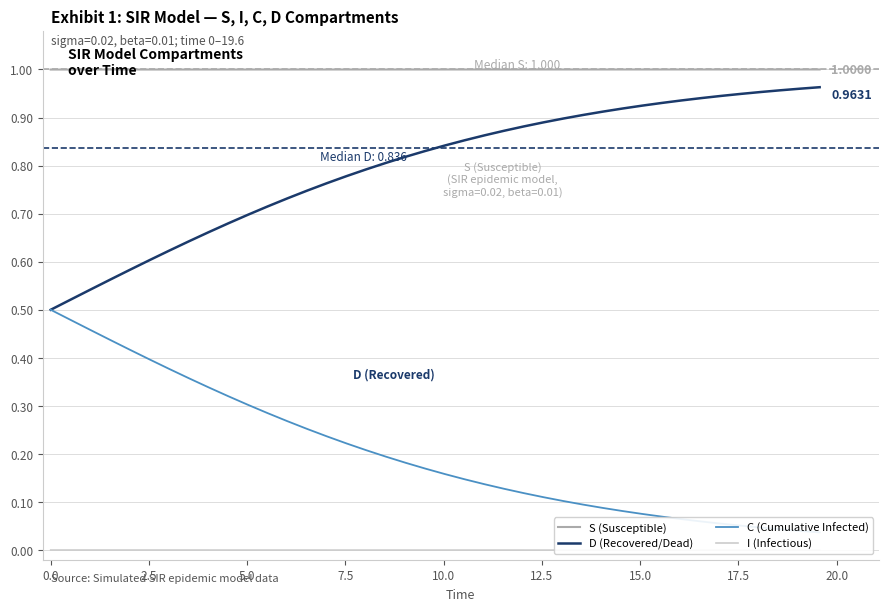

True or false: S (Susceptible) and D (Recovered/Dead) intersect in this chart.

False